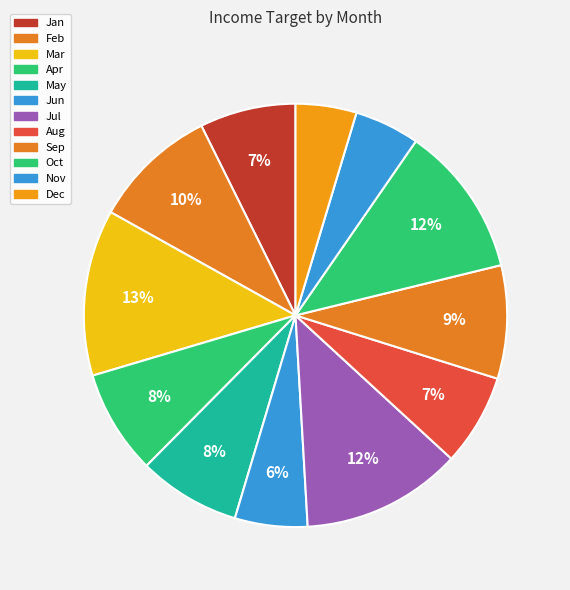

To the nearest percent, what is the average slice percentage?

8%